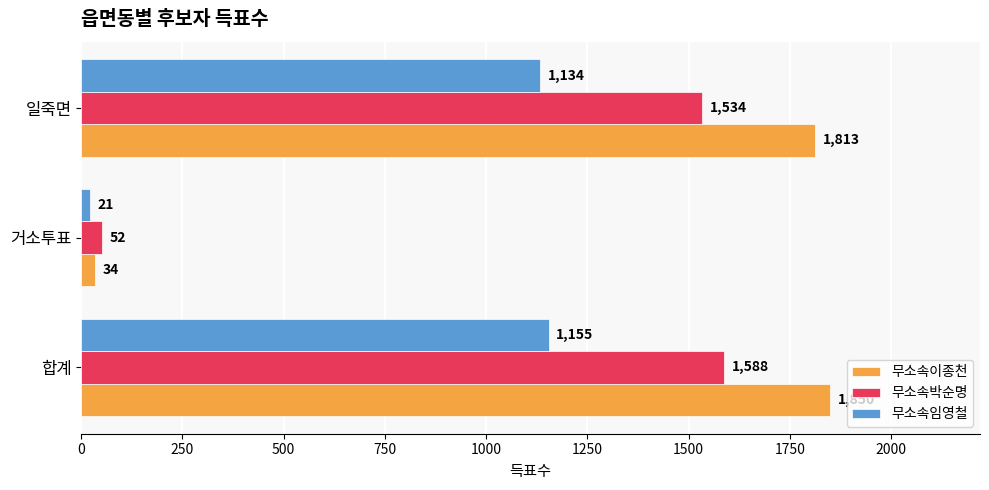

The value of 무소속박순명 at 합계 is 553. True or false?

False